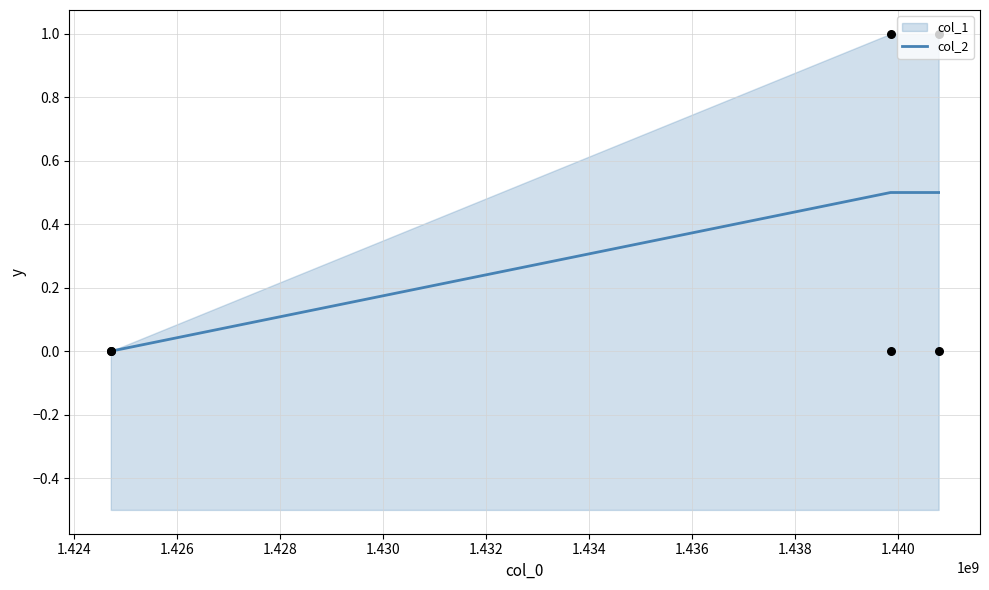

What is the highest value of the col_2 series?

0.5